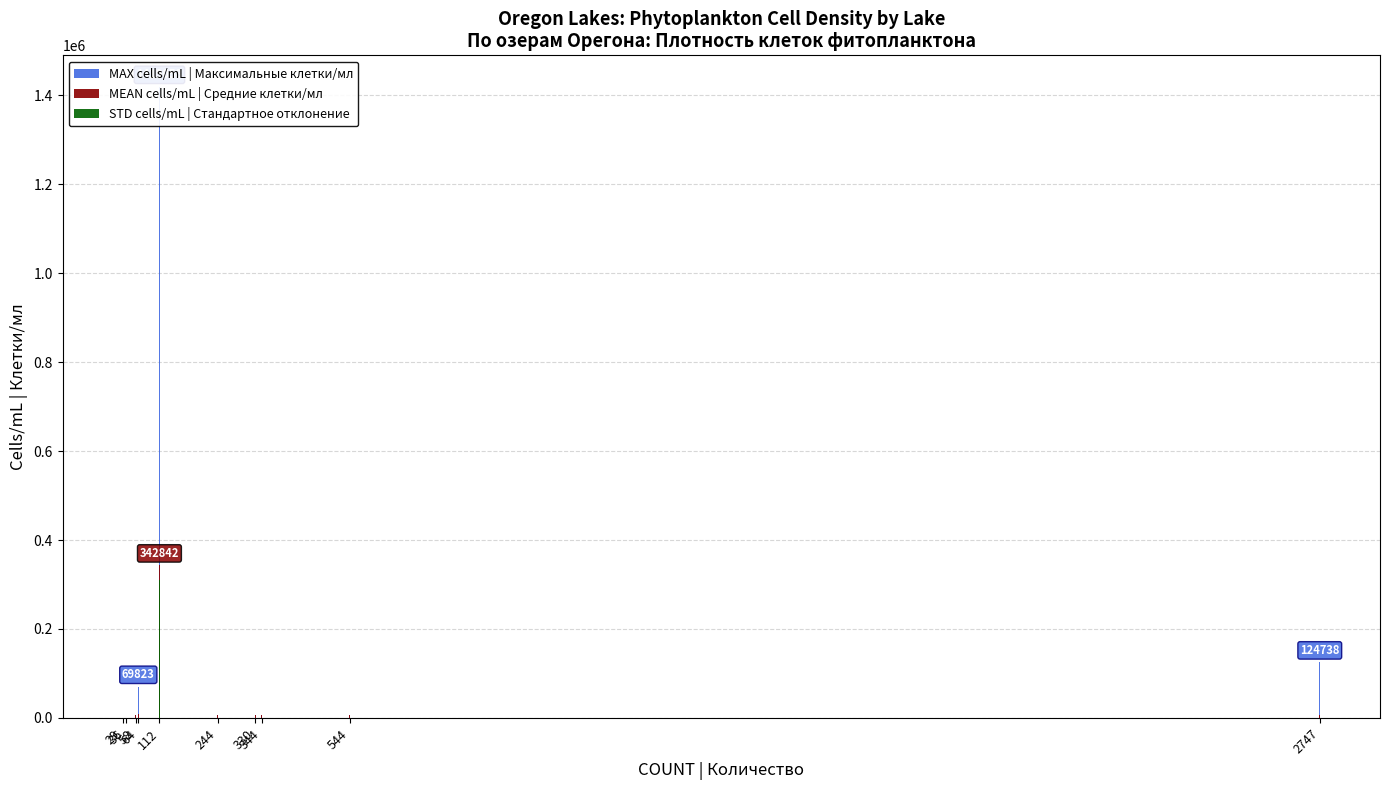

What is the average value of the MAX cells/mL | Максимальные клетки/мл series?

165934.8